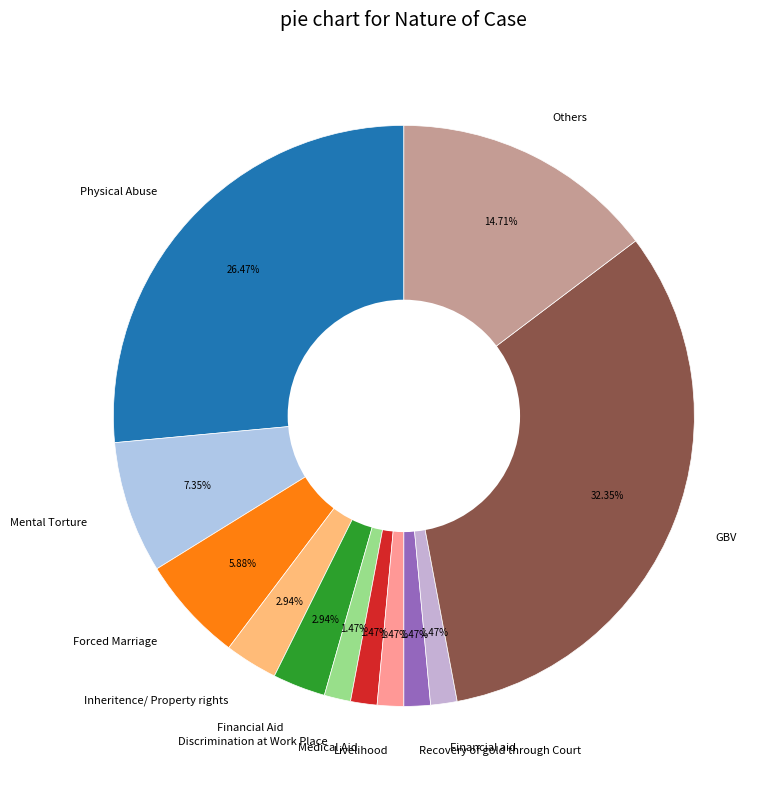

Is the sum of Physical Abuse and Discrimination at Work Place greater than half?

No